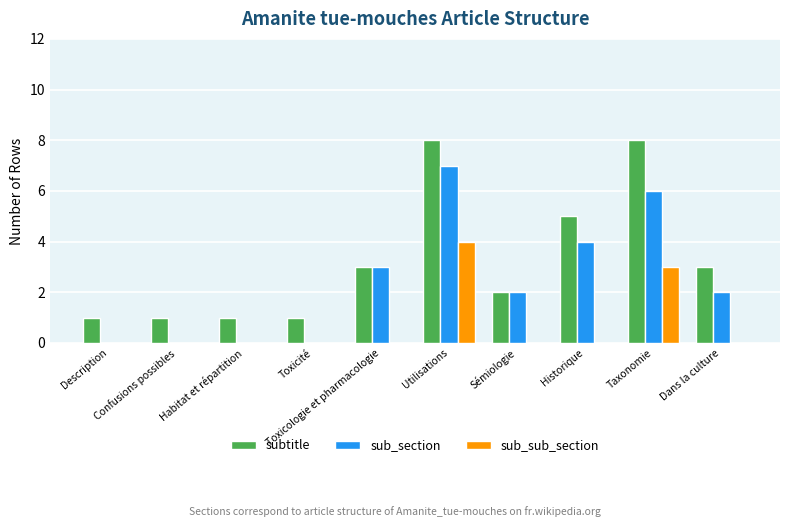

Which series has the largest total across all categories?

subtitle